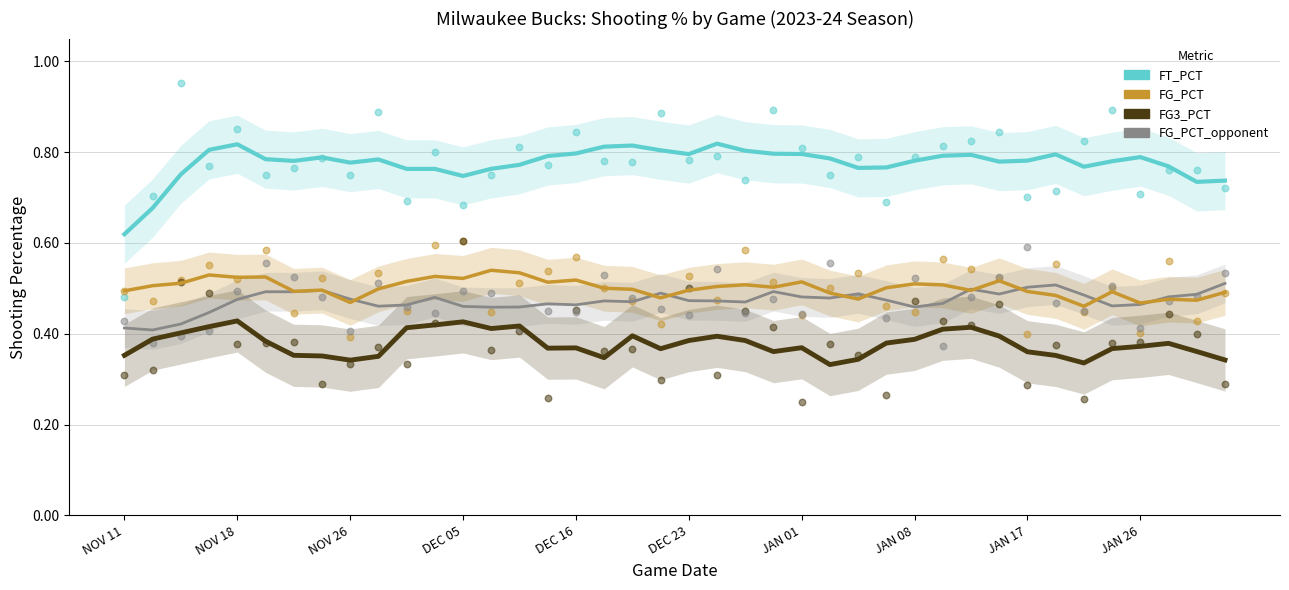

Which series reaches the minimum Y coordinate?

FG3_PCT